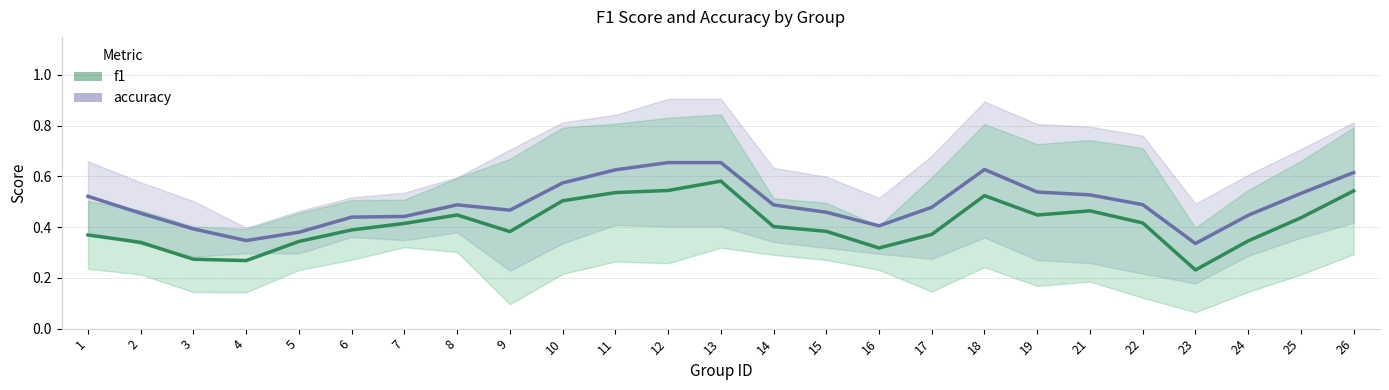

What is the greatest value displayed?

0.7